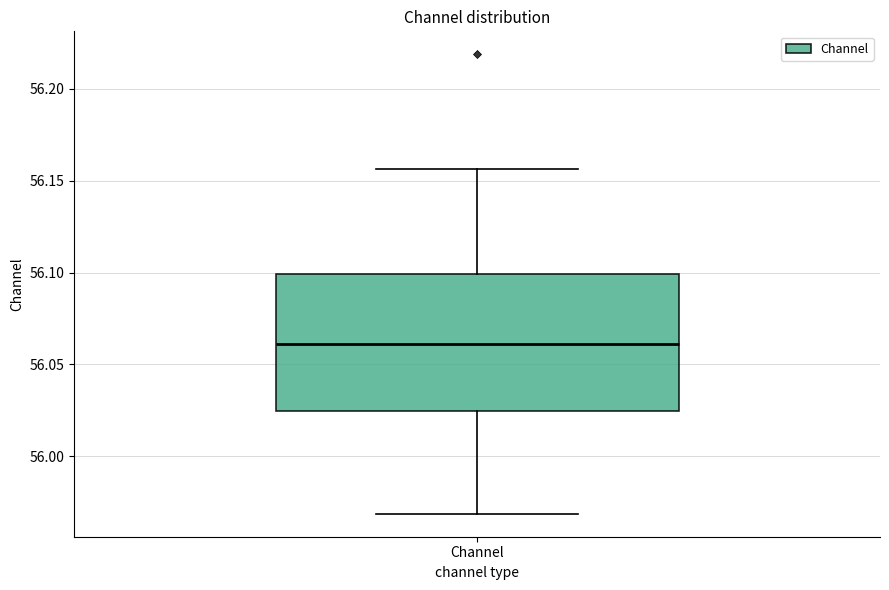

Transcribe this box plot: give where the median line is, the range the box spans, and where the two whiskers end, as read against the y-axis. The values are not printed on the chart, so give them approximately, as read against the axis.

median 56.060, box 56.025 to 56.100, whiskers 55.970 to 56.155